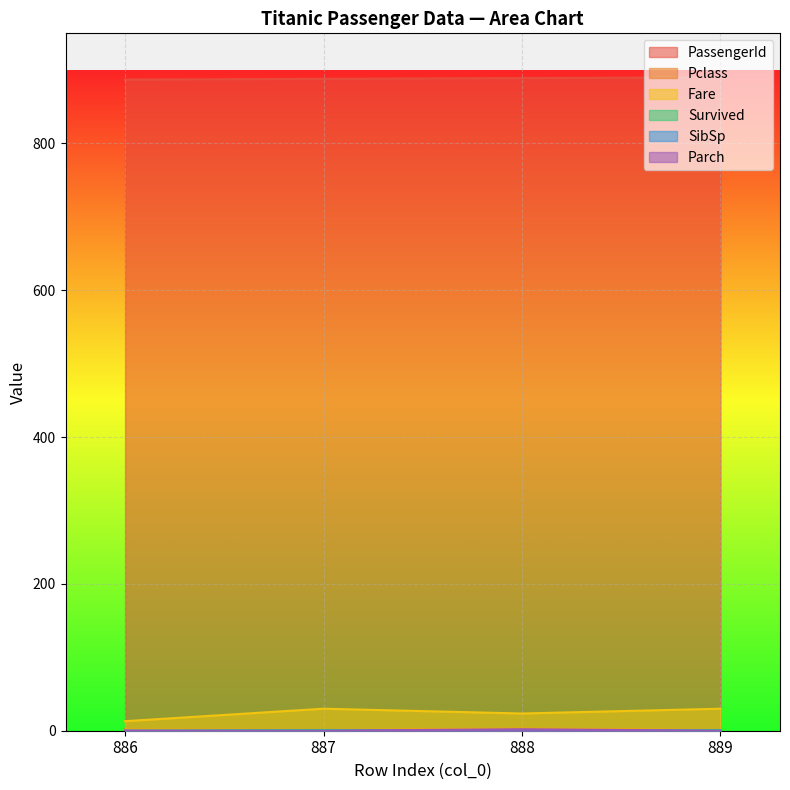

At which category does Pclass reach its first local valley?

887